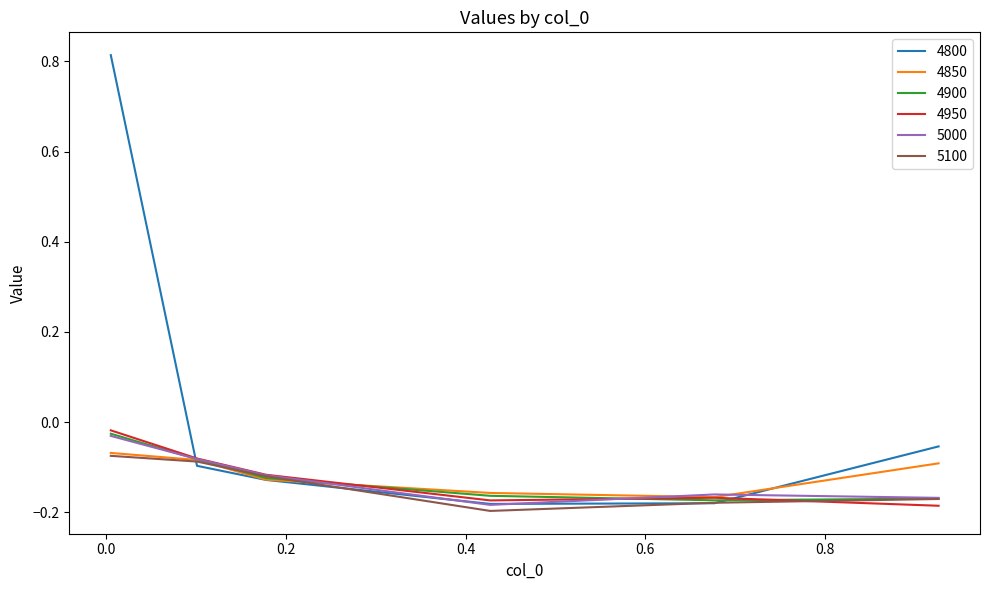

Which series has the largest total across all categories?

4800